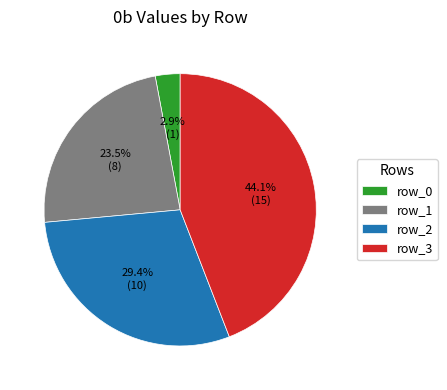

Is it true that row_3 is 59% of the pie?

False